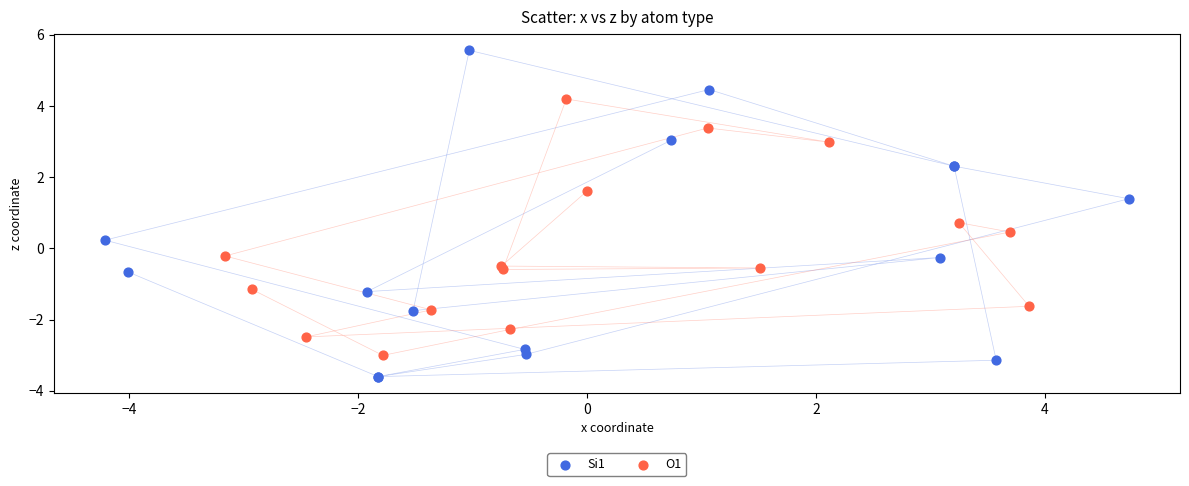

Which series has the largest Y range (max minus min)?

Si1